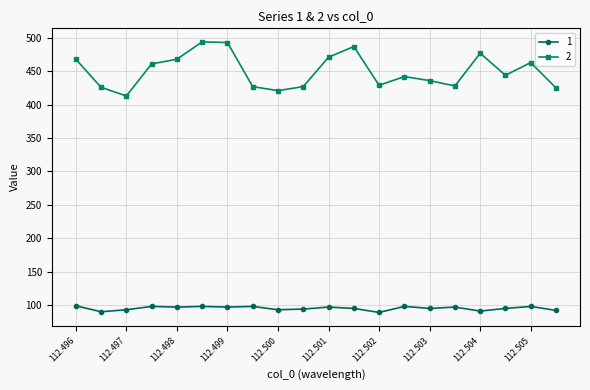

Rank the series by their average value, from highest to lowest.

2, 1